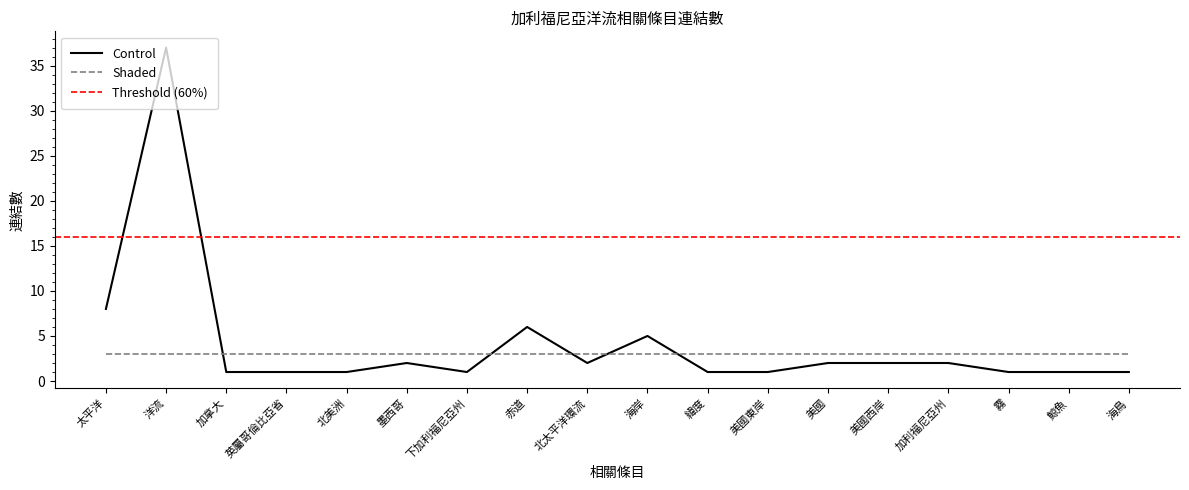

True or false: Control has a value of 13 at 太平洋.

False